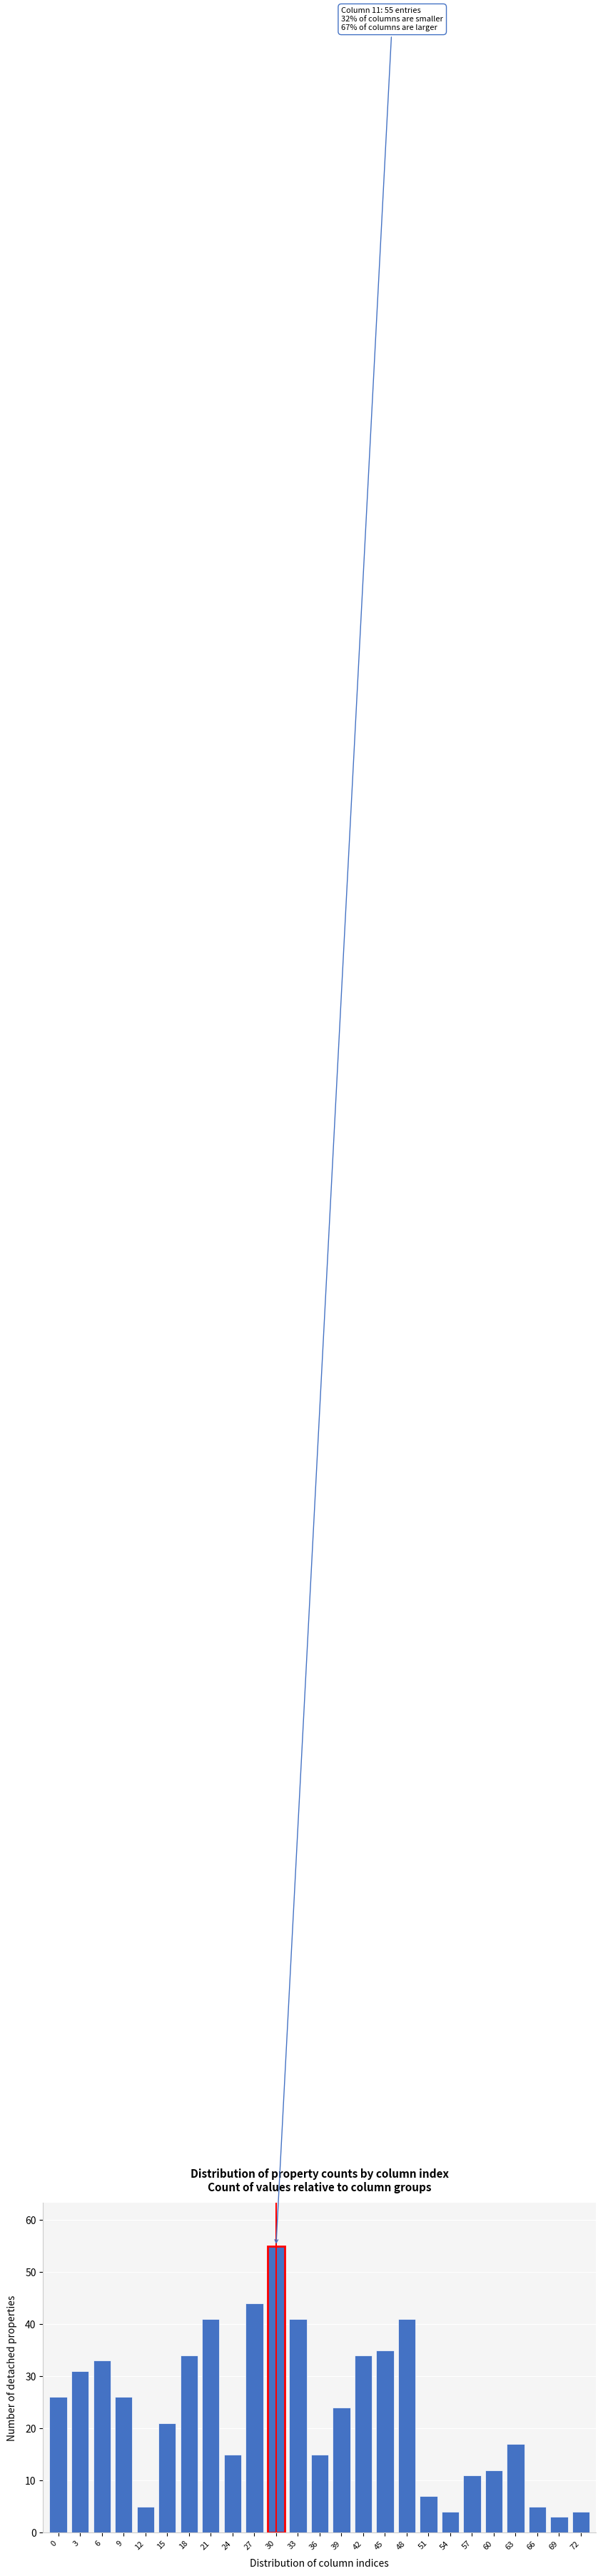

Reading left to right, transcribe all the data shown in this chart.

26	31	33	26	5	21	34	41	15	44	55	41	15	24	34	35	41	7	4	11	12	17	5	3	4